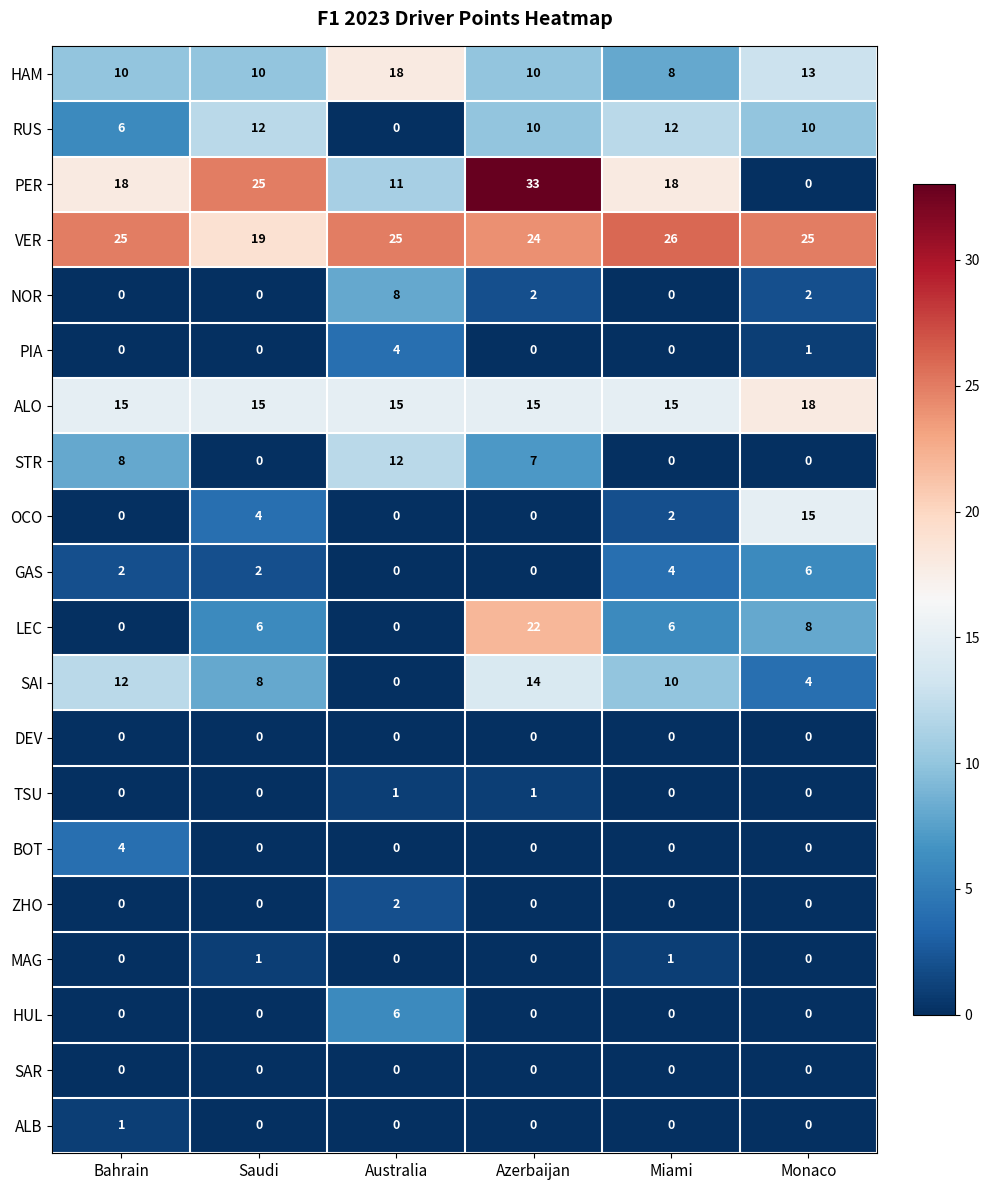

Which series has the largest total across all categories?

VER